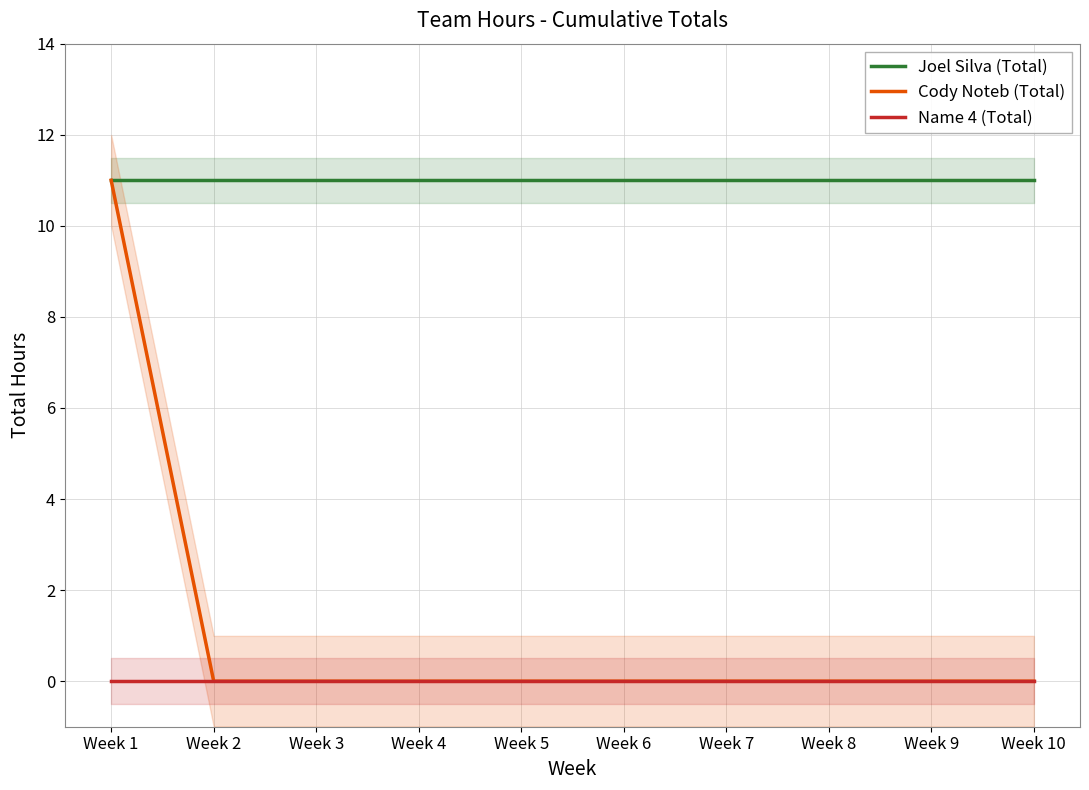

Where is Joel Silva (Total) nearest to the value 11?

Week 1